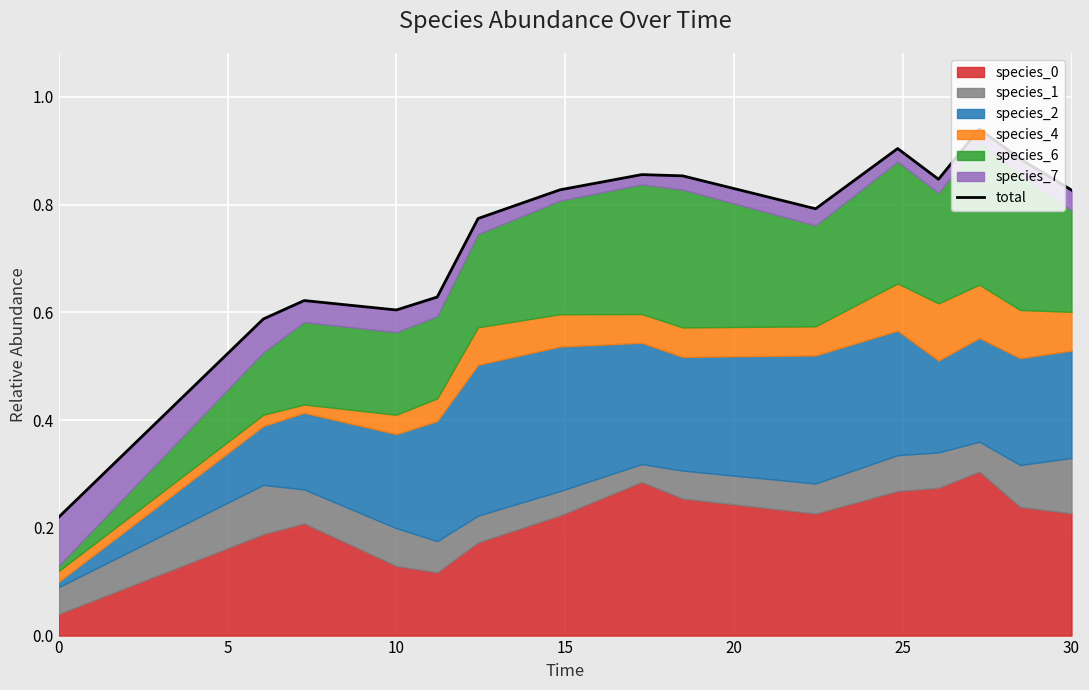

Count the number of categories in the chart.

15